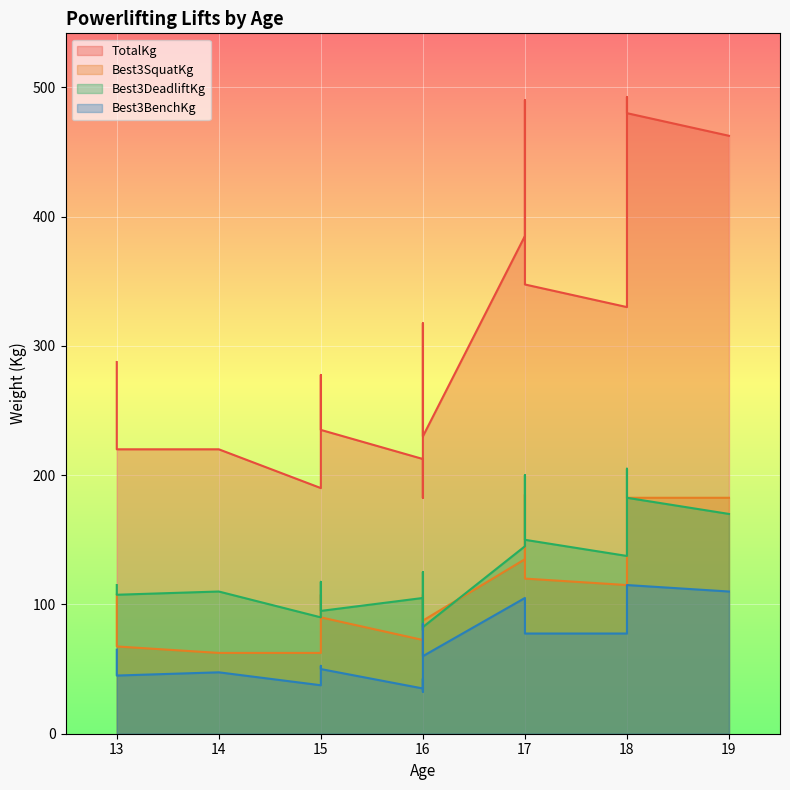

Is the value of Best3DeadliftKg at 16 greater than the value of Best3SquatKg at 15?

Yes